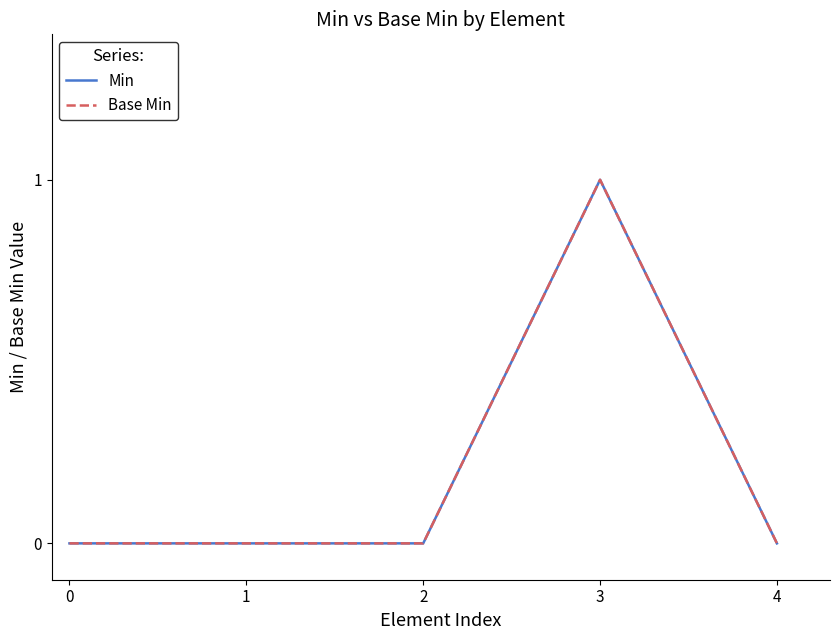

Rank the categories by Min value from highest to lowest.

3, 0, 1, 2, 4